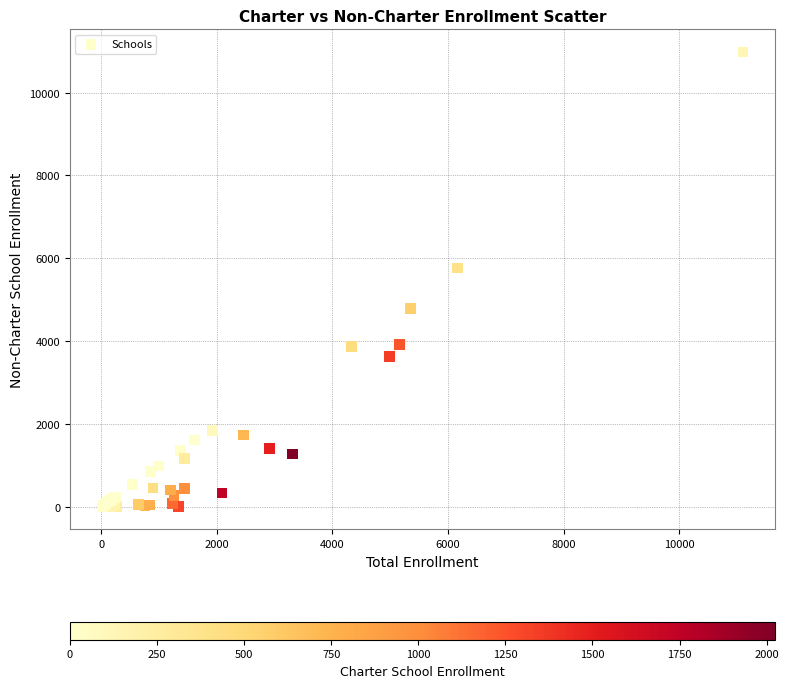

What Y value in the scatter plot is closest to 5493?

5766